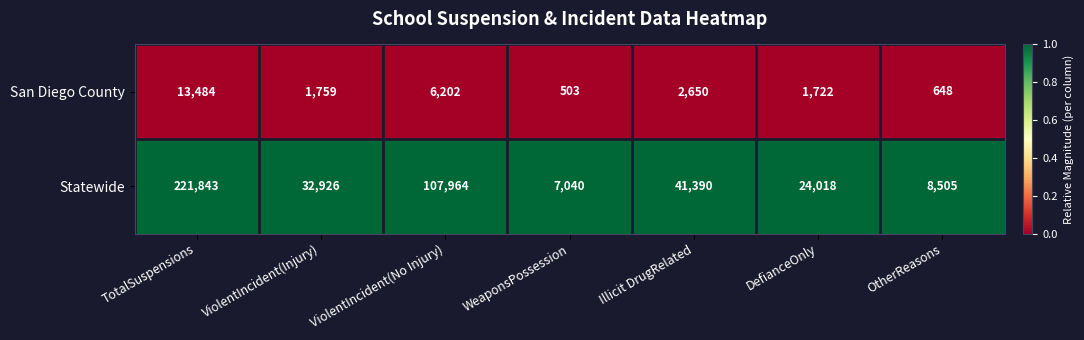

At which category is the sum across all series the highest?

TotalSuspensions